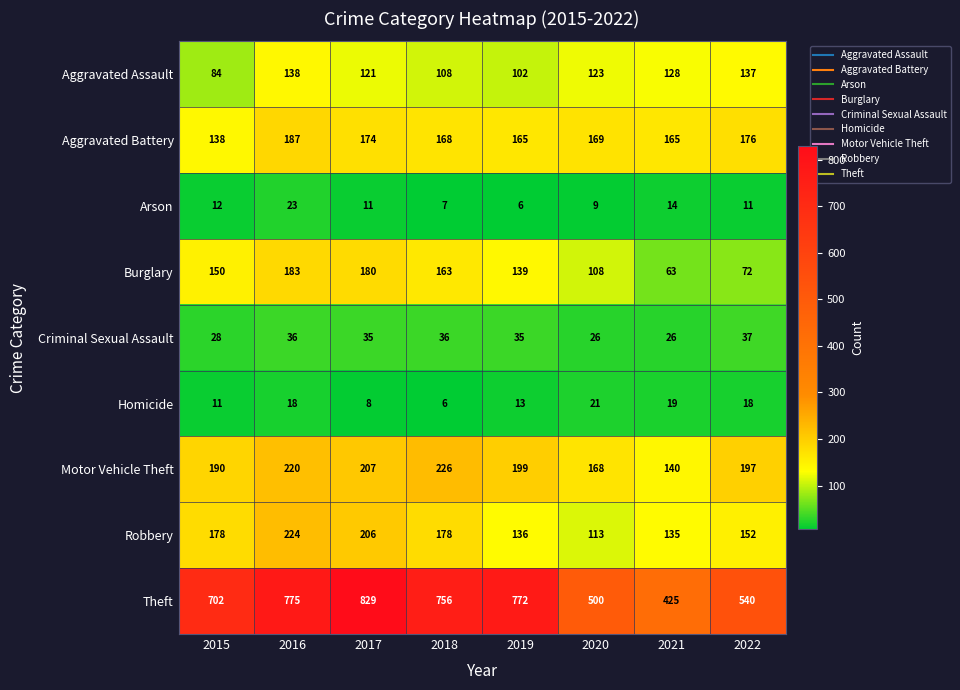

Which series has the largest range (max minus min)?

Theft